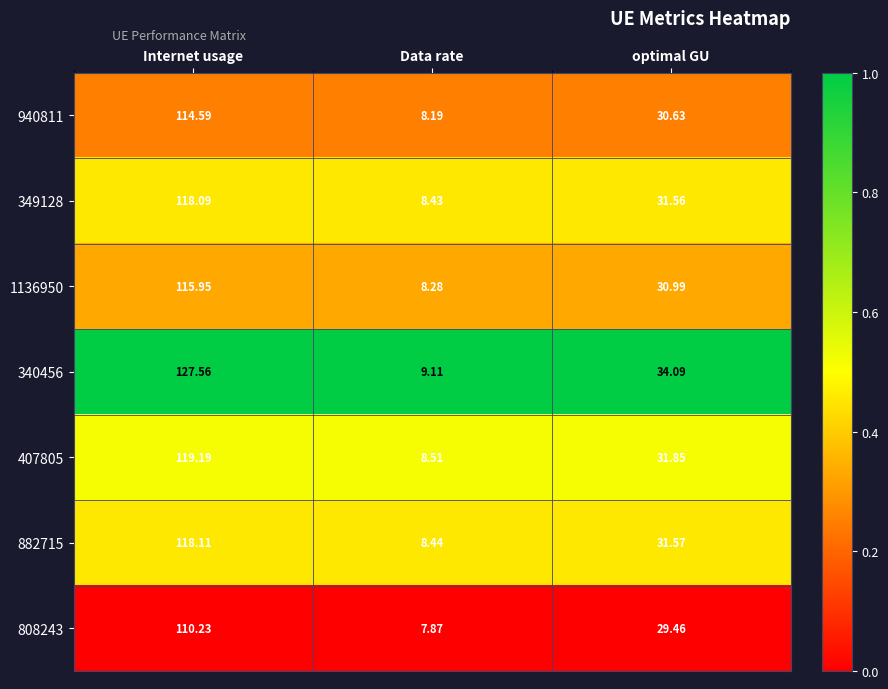

At which category is the sum across all series the highest?

Internet usage